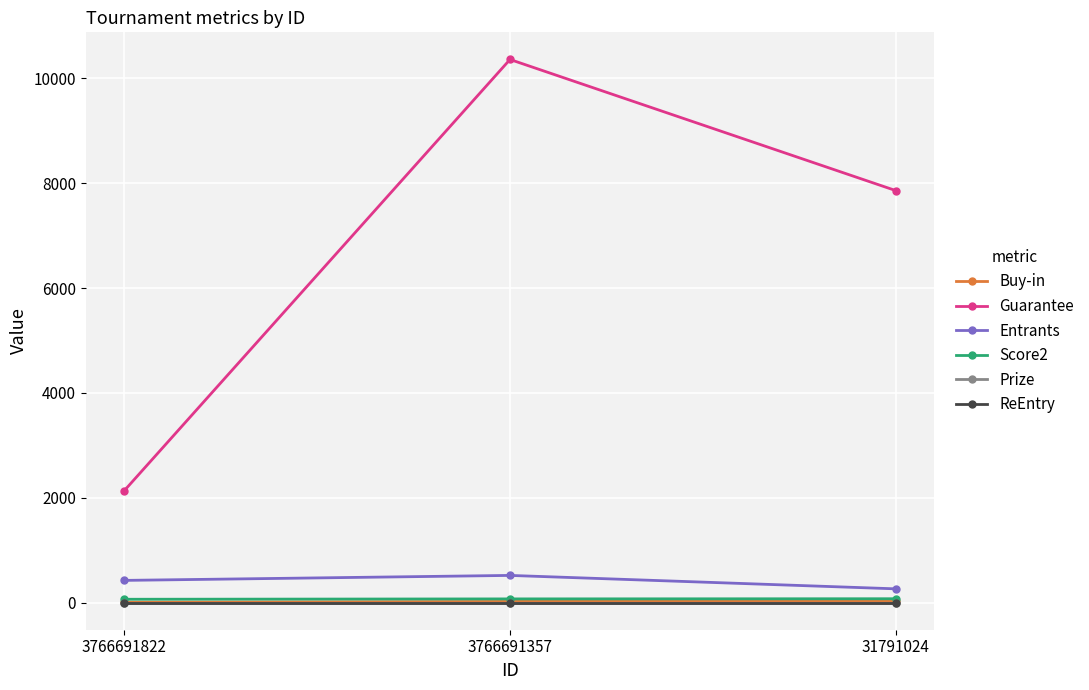

Is this an area chart (filled region under the line)?

No